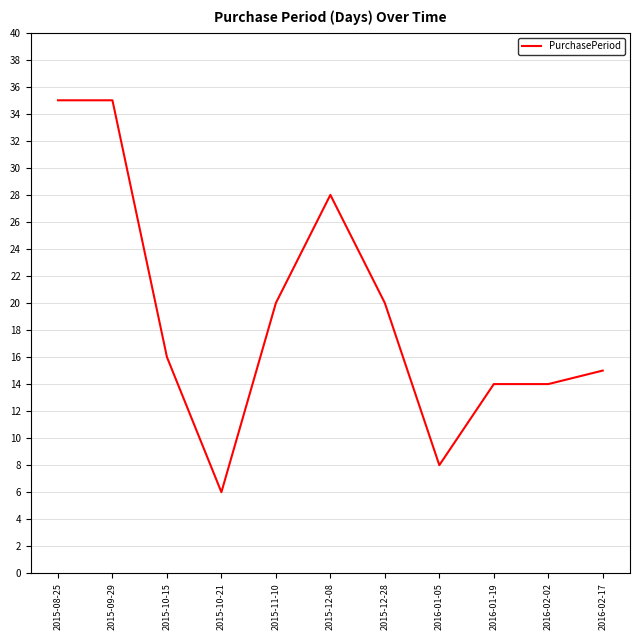

The chart shows a value of 45 at 2015-12-08. True or false?

False